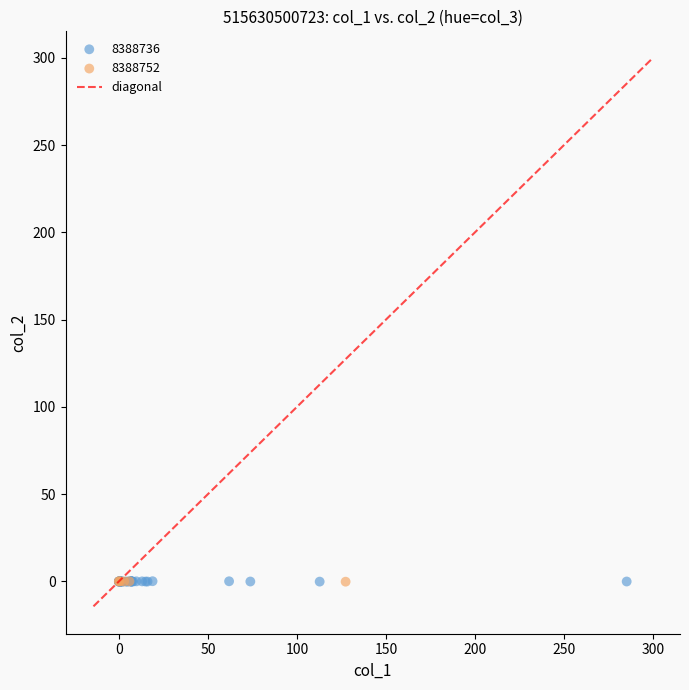

Which series has the widest spread of Y values?

8388736